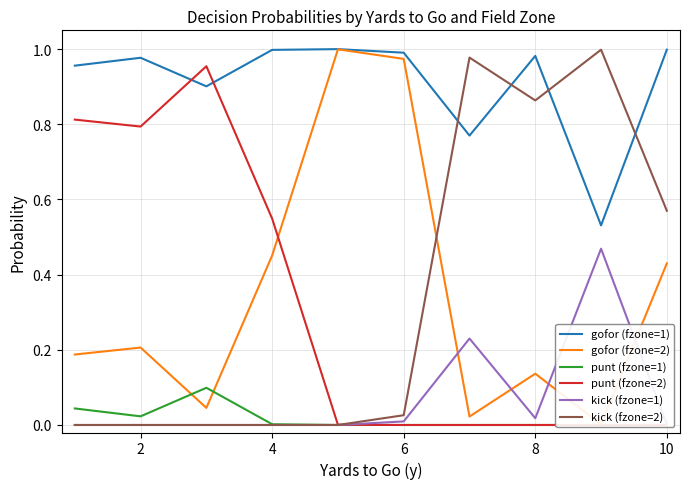

How many interior local peaks does the punt (fzone=2) series have?

1